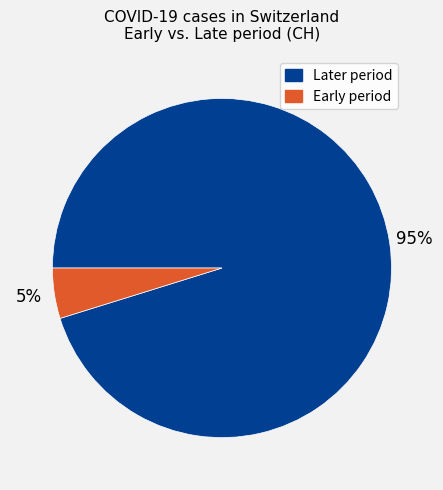

How many slices are in this pie chart?

2